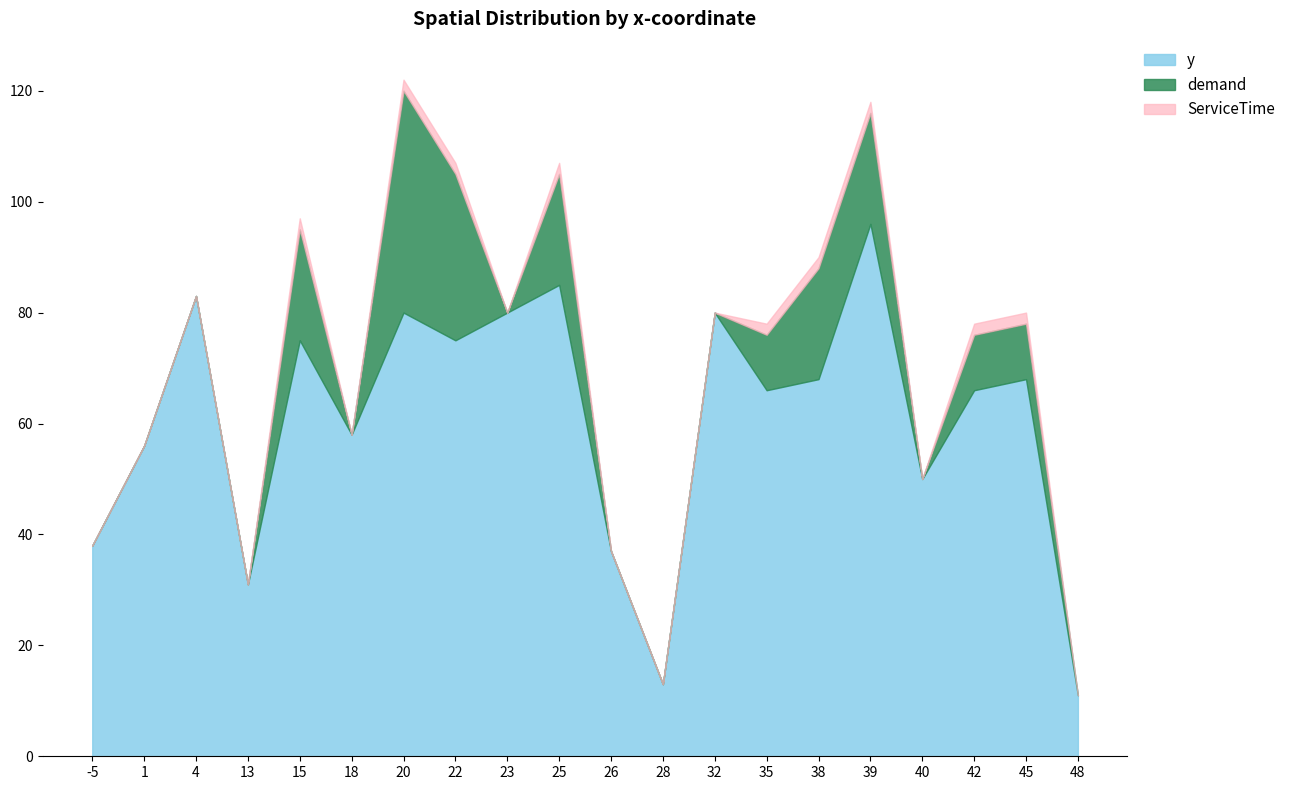

What is the sum of all ServiceTime values?

18